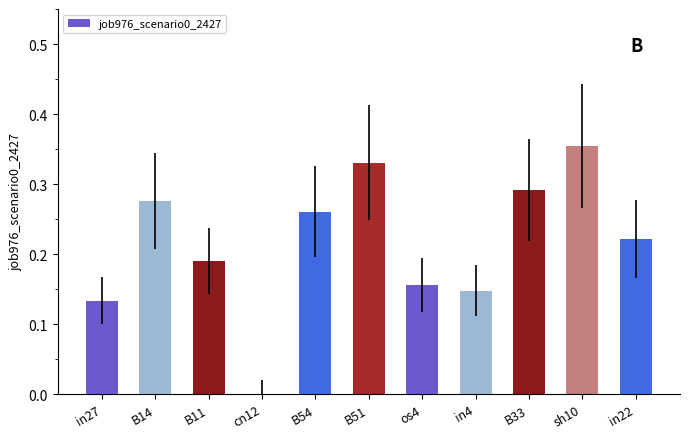

Count the values in the range 0 to 1.

11